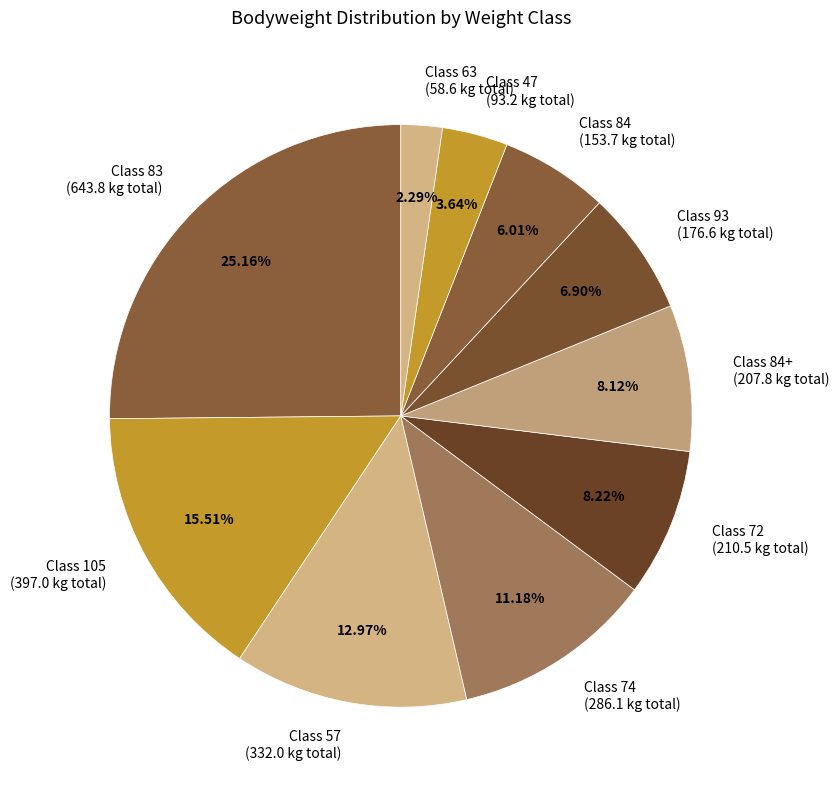

To the nearest percent, what is the difference between the largest and smallest slice percentages?

23%